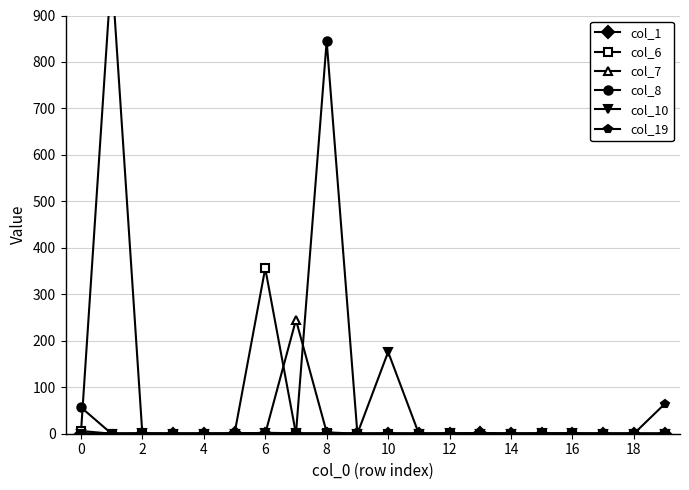

At how many categories does at least one series exceed 750?

2